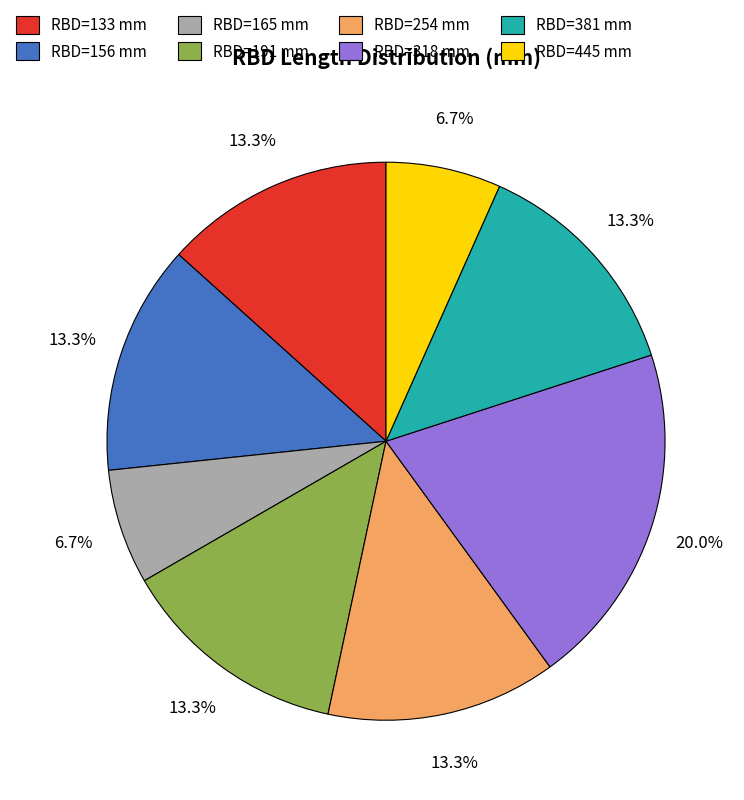

What percentage do RBD=381 mm and RBD=165 mm together represent?

20.0%